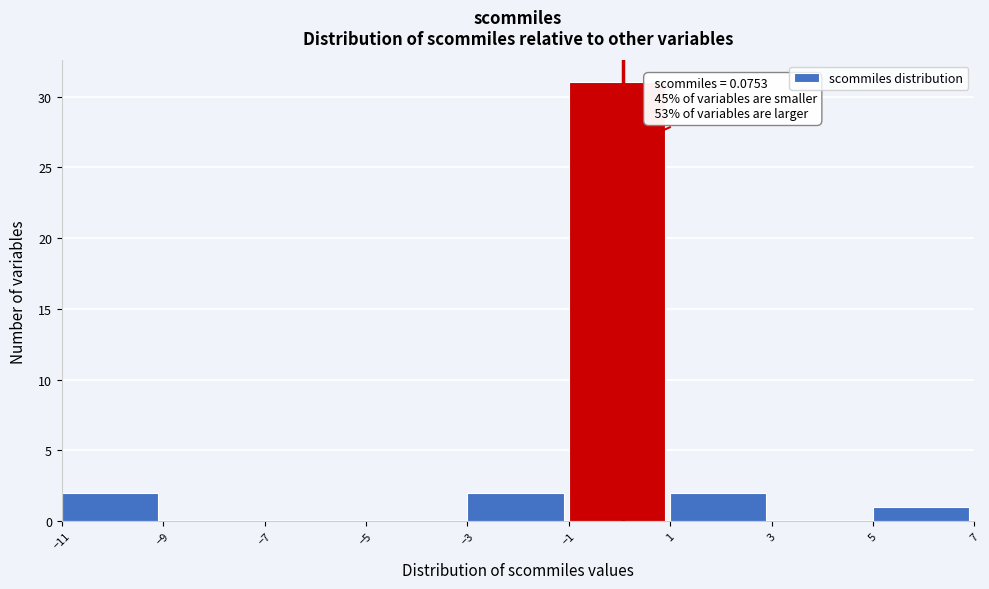

Over which range of the x-axis is the bar tallest?

-1 to 1